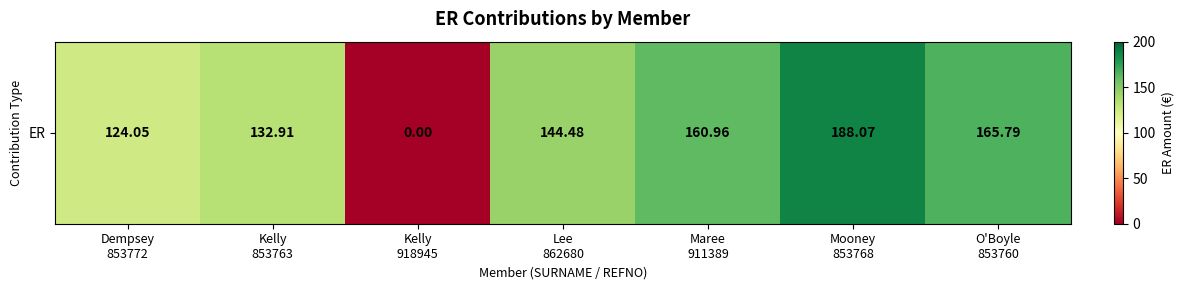

Reading left to right, extract all data points from this chart.

Dempsey
853772=124.0	Kelly
853763=132.9	Kelly
918945=0.0	Lee
862680=144.5	Maree
911389=161.0	Mooney
853768=188.1	O'Boyle
853760=165.8